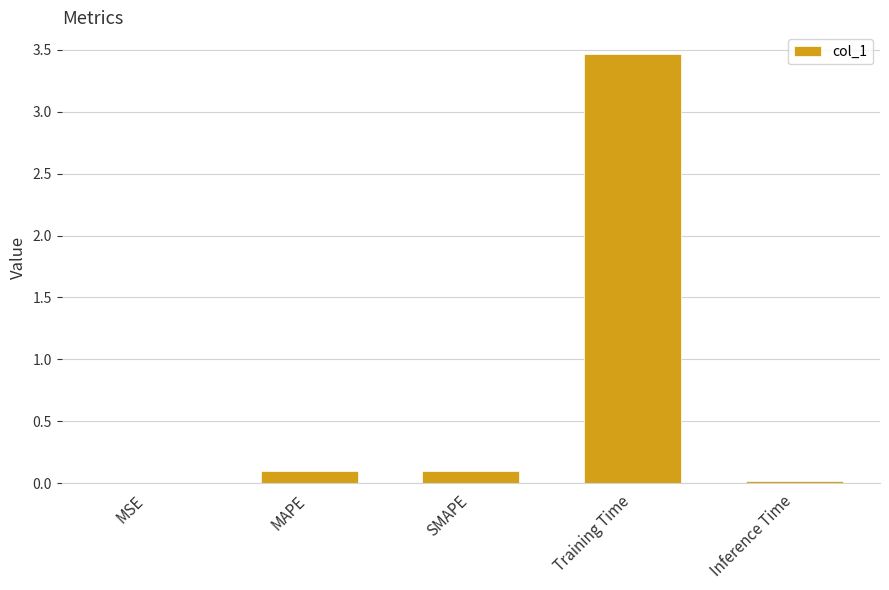

Which label corresponds to the largest value in the chart?

Training Time